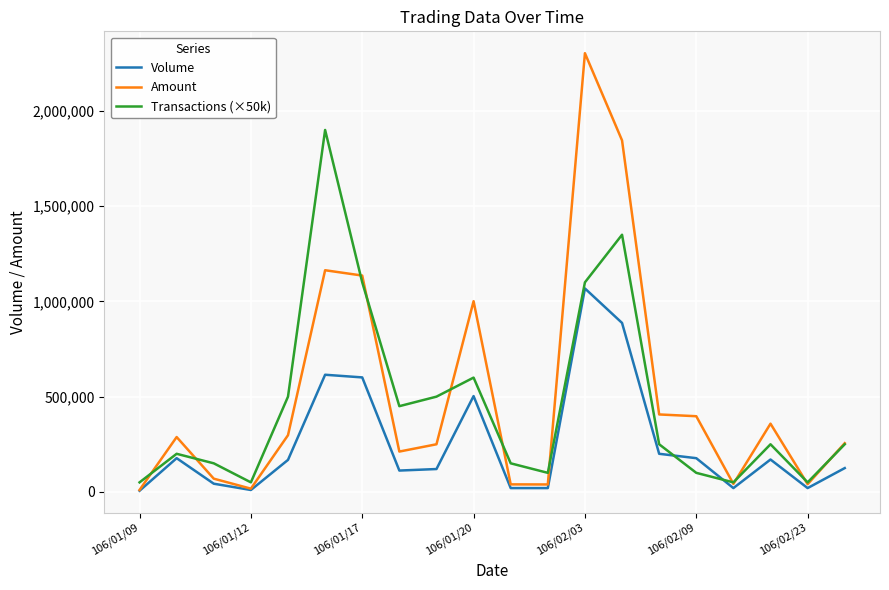

Which series has the largest range (max minus min)?

Amount